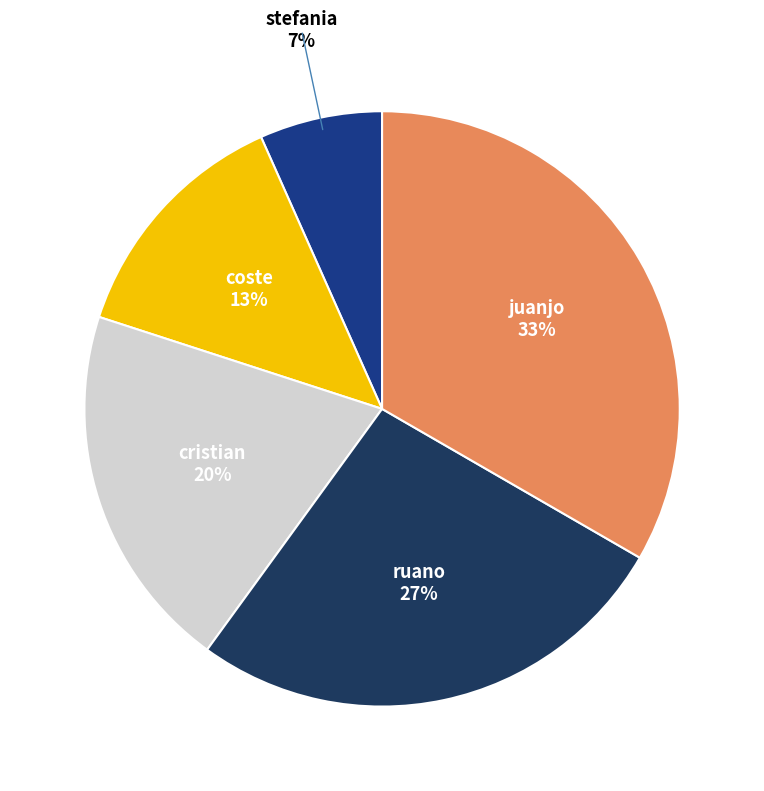

Does any single category account for the majority?

No